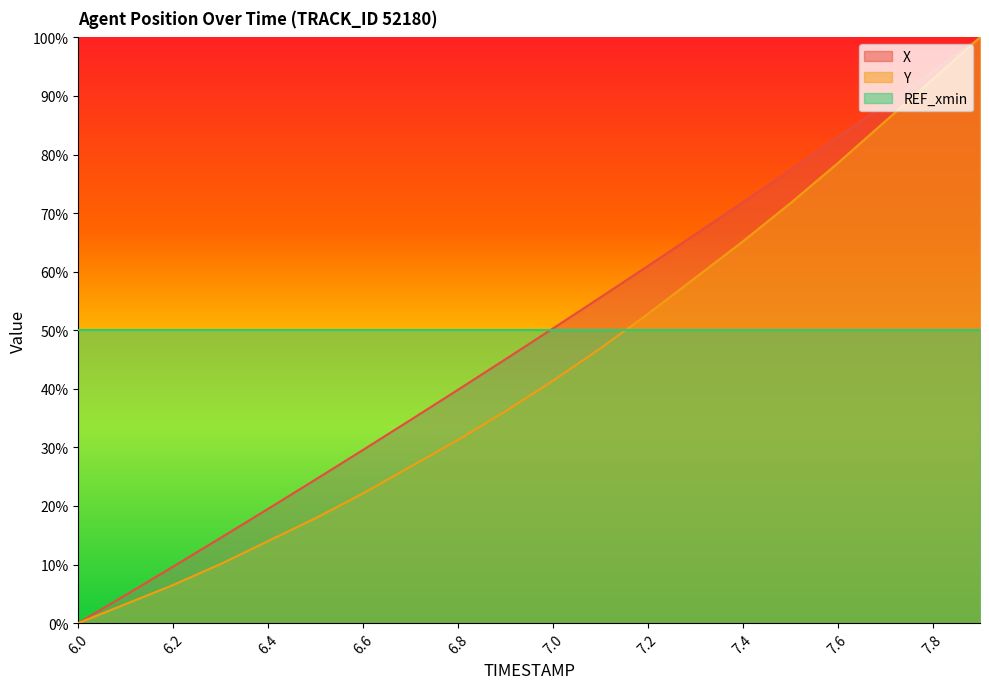

How many lines are shown in the chart?

2